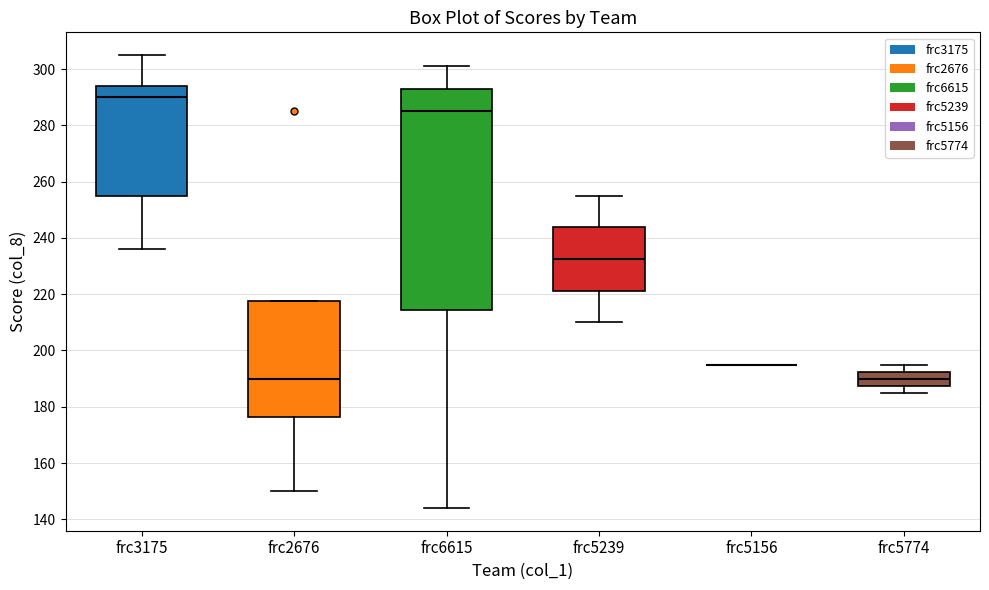

Reading left to right, read every box against the y-axis: the position of its median line, the range the box covers, and the ends of its whiskers. The values are not printed on the chart, so give them approximately, as read against the axis.

frc3175: median 290, box 256 to 294, whiskers 236 to 306
frc2676: median 190, box 176 to 218, whiskers 150 to 218
frc6615: median 286, box 214 to 294, whiskers 144 to 302
frc5239: median 232, box 222 to 244, whiskers 210 to 256
frc5156: box collapsed to a line at 196, whiskers 196 to 196
frc5774: median 190, box 188 to 192, whiskers 186 to 196